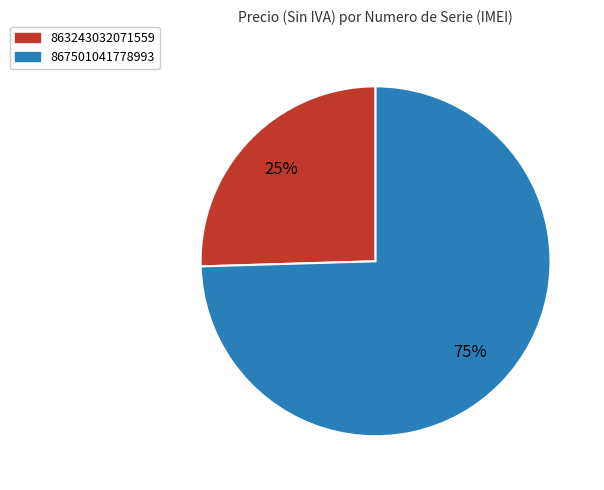

Combined, do 863243032071559 and 867501041778993 account for over 50%?

Yes